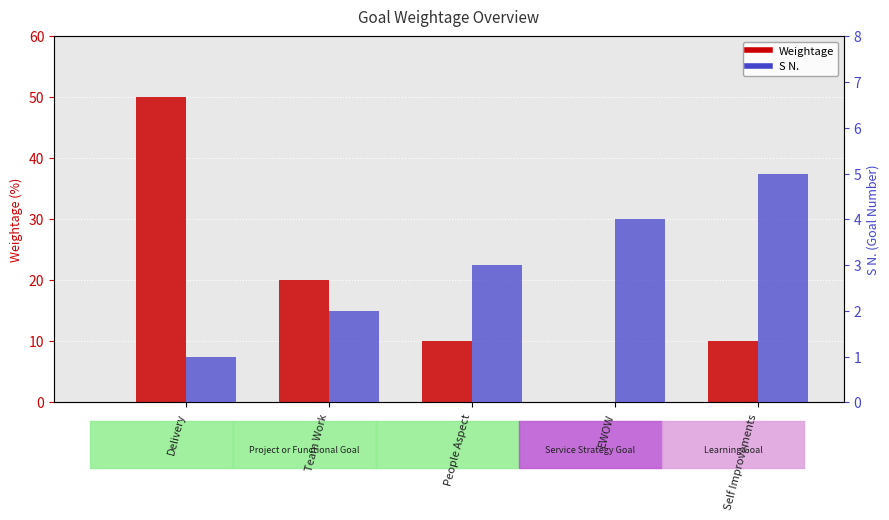

What is the label of the 1st bar from the left?

Delivery